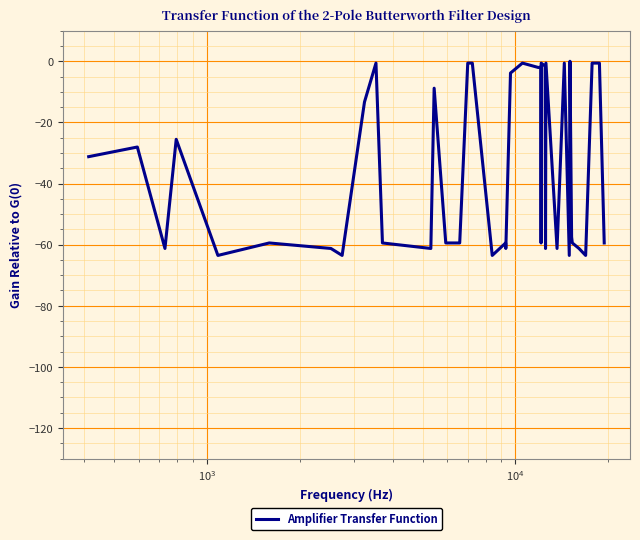

What is the smallest value displayed?

-63.5